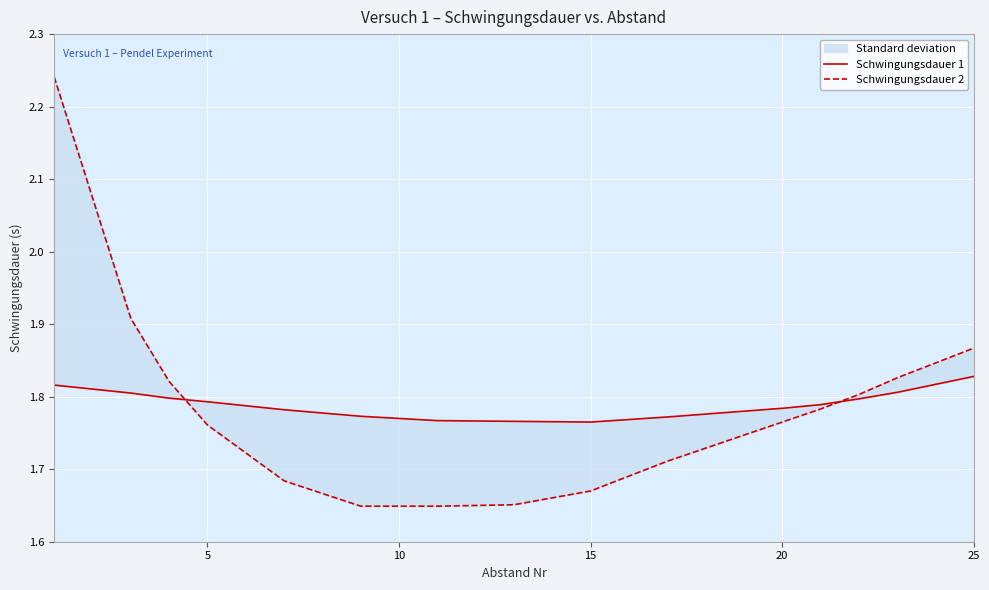

Count the number of categories in the chart.

16